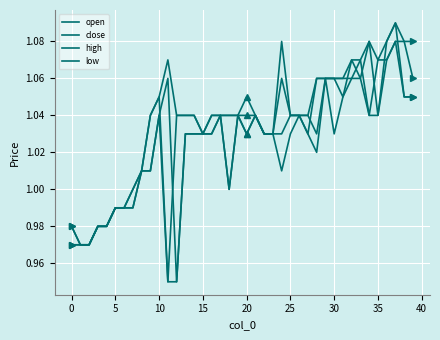

What is the difference between the maximum and minimum values in the open series?

0.1